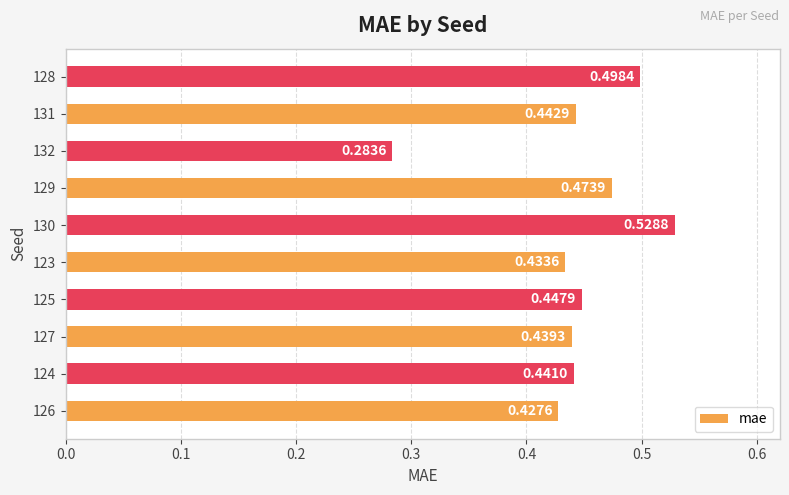

Rank the categories by value from highest to lowest.

130, 128, 129, 125, 131, 124, 127, 123, 126, 132